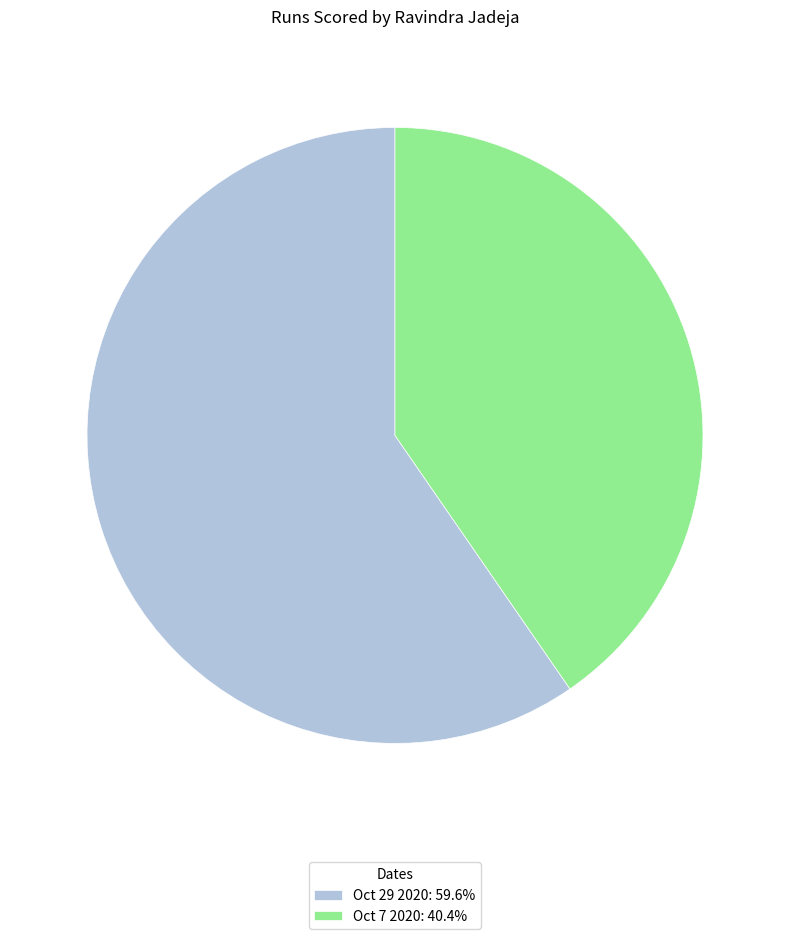

Is there any slice that represents more than half of the pie?

Yes